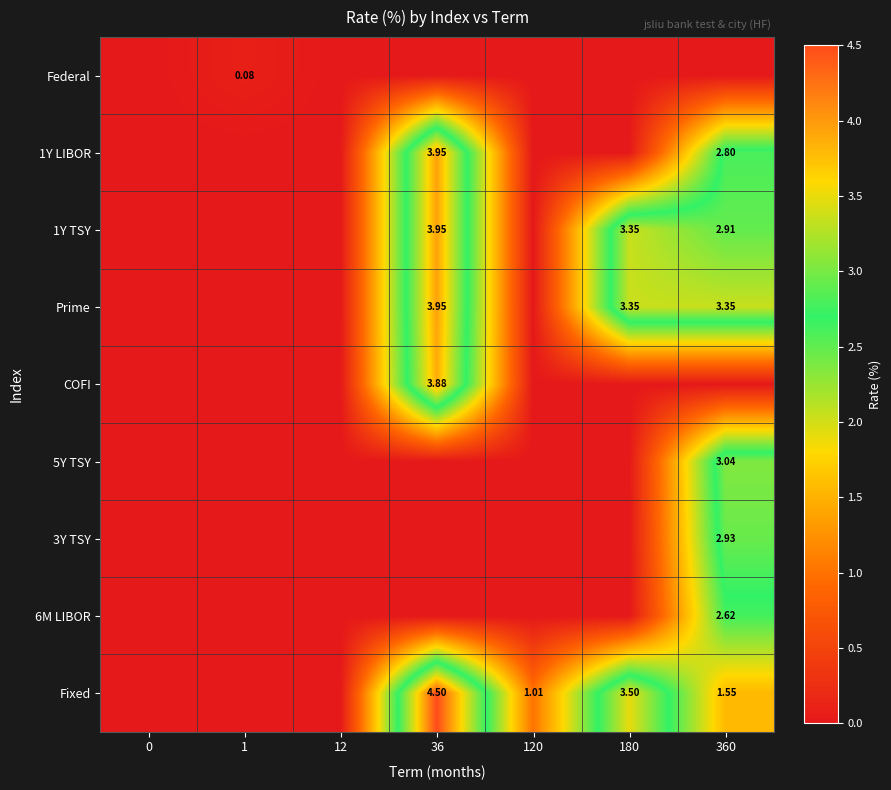

At which category is the sum across all series the highest?

36